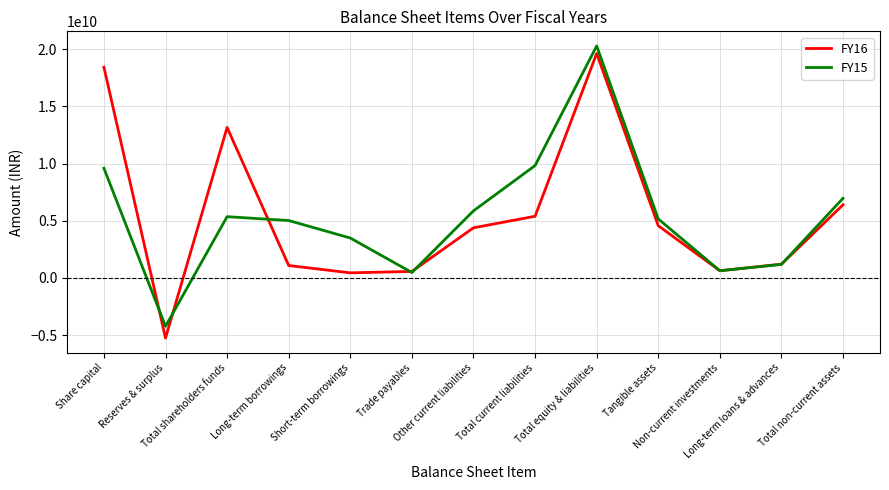

Where is the first local minimum for FY15?

Reserves & surplus